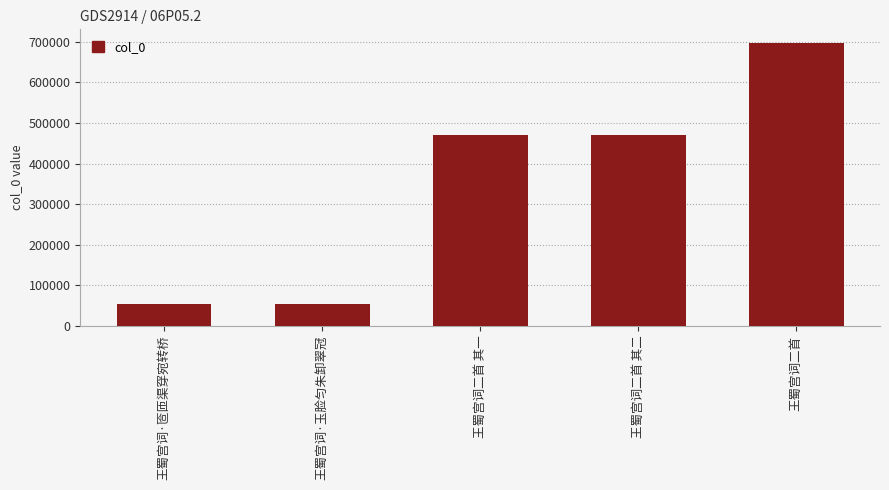

At which label is the value closest to 375527?

王蜀宫词二首 其一